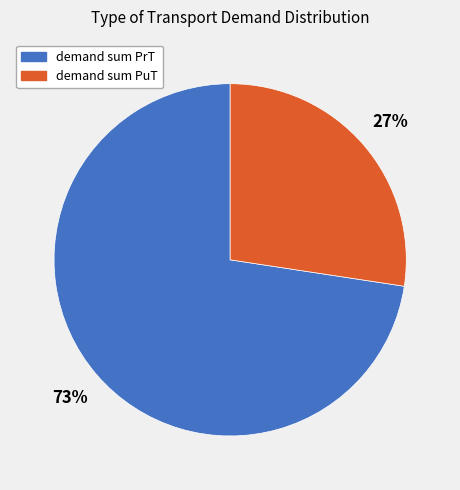

Does any single category account for the majority?

Yes